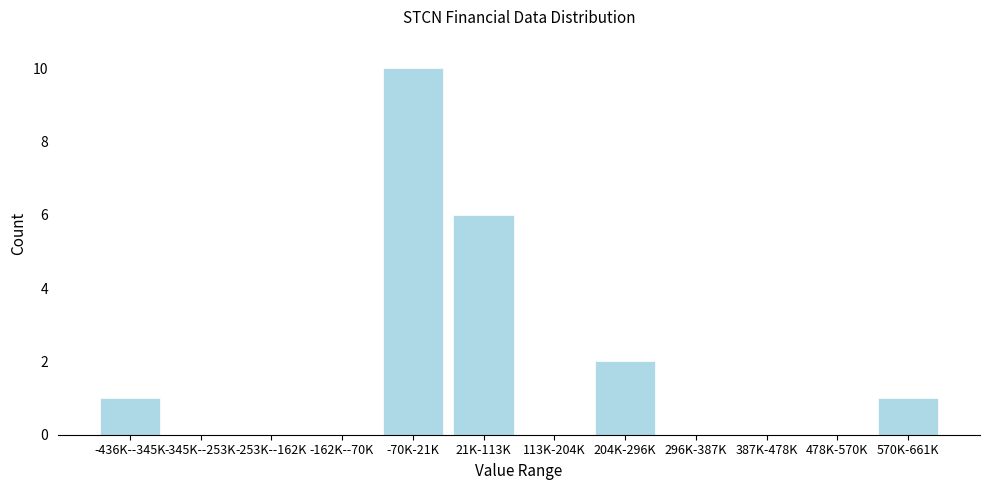

Reading right to left, what are all the values shown in this chart?

570K-661K=1	478K-570K=0	387K-478K=0	296K-387K=0	204K-296K=2	113K-204K=0	21K-113K=6	-70K-21K=10	-162K--70K=0	-253K--162K=0	-345K--253K=0	-436K--345K=1